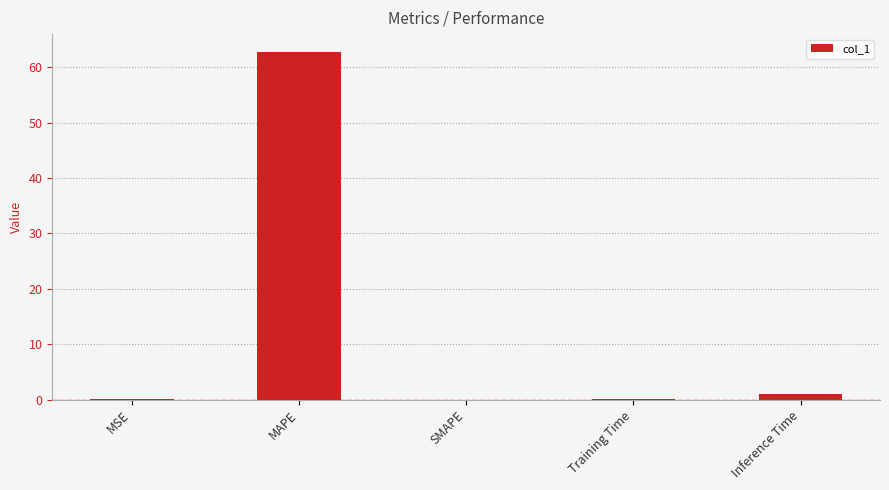

How many distinct data groups are displayed?

1